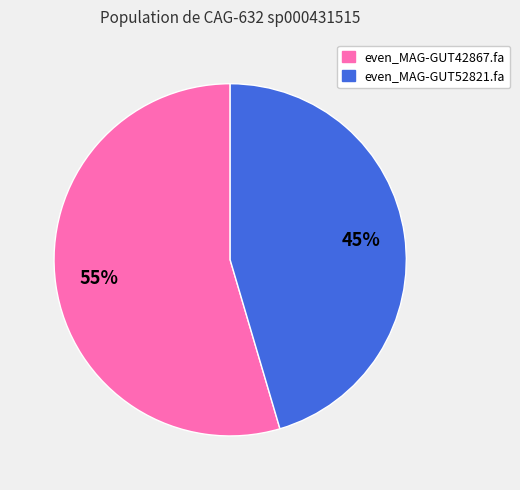

Which slice is the largest?

even_MAG-GUT42867.fa